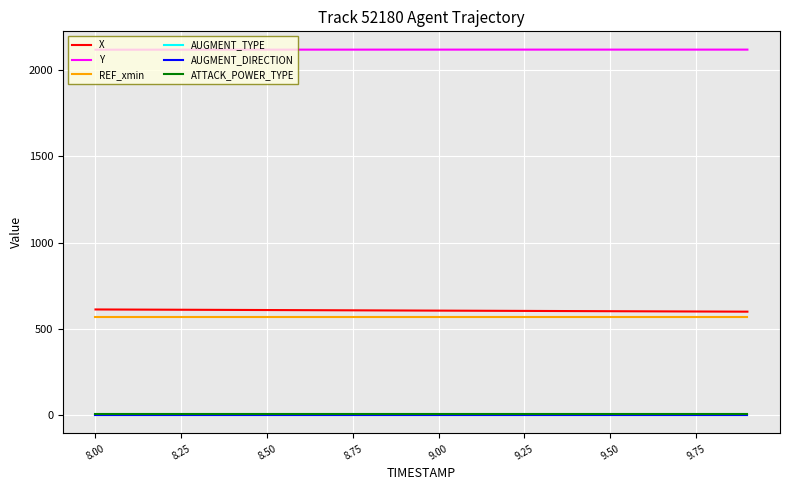

Does the chart have visible grid lines?

Yes